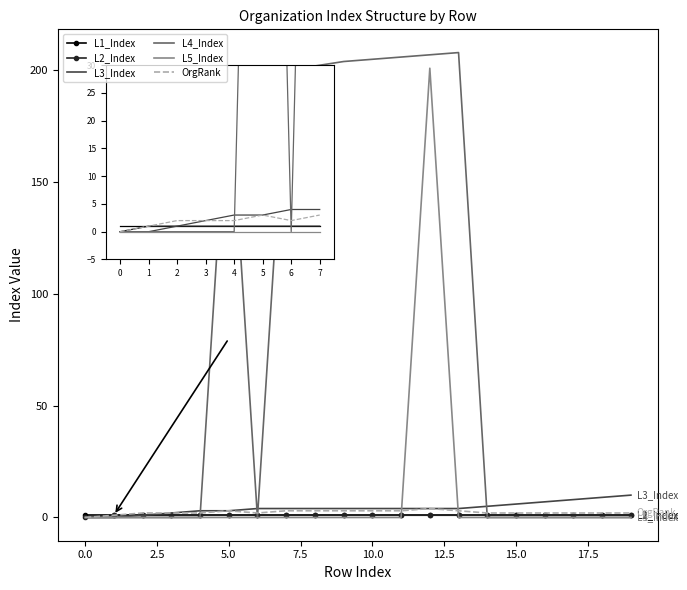

What is the maximum value shown in the chart?

208